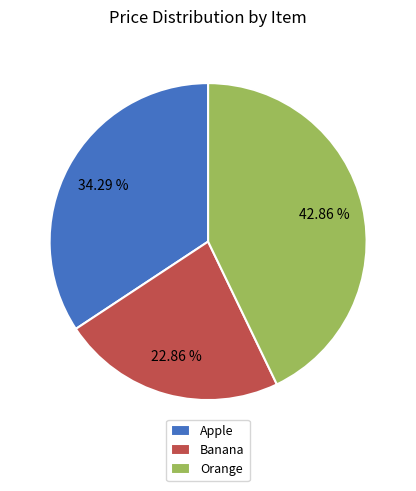

Count the number of slices in the pie.

3